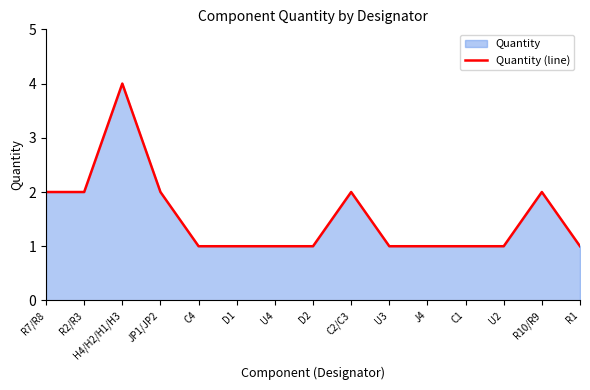

True or false: the data shows 0 at JP1/JP2.

False